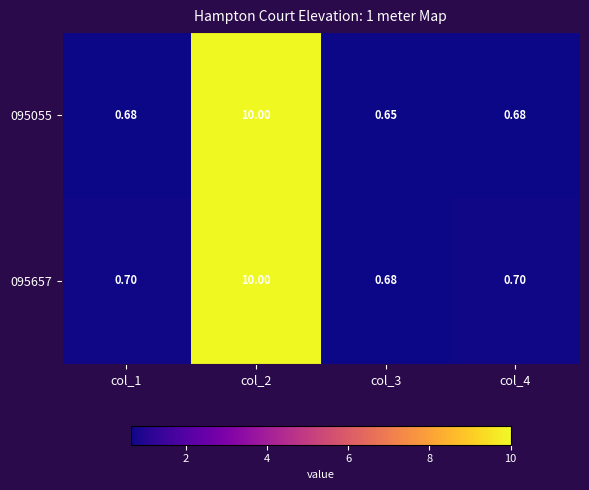

Is the value of 095055 at col_4 greater than the value of 095657 at col_4?

No